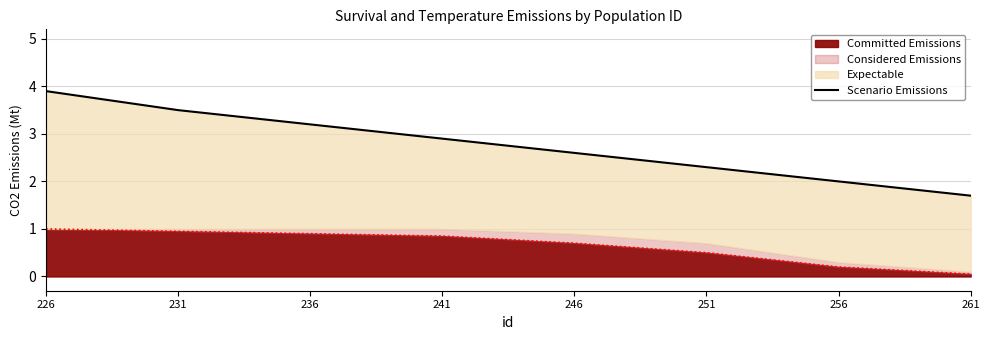

Where does the data first go above 2?

226